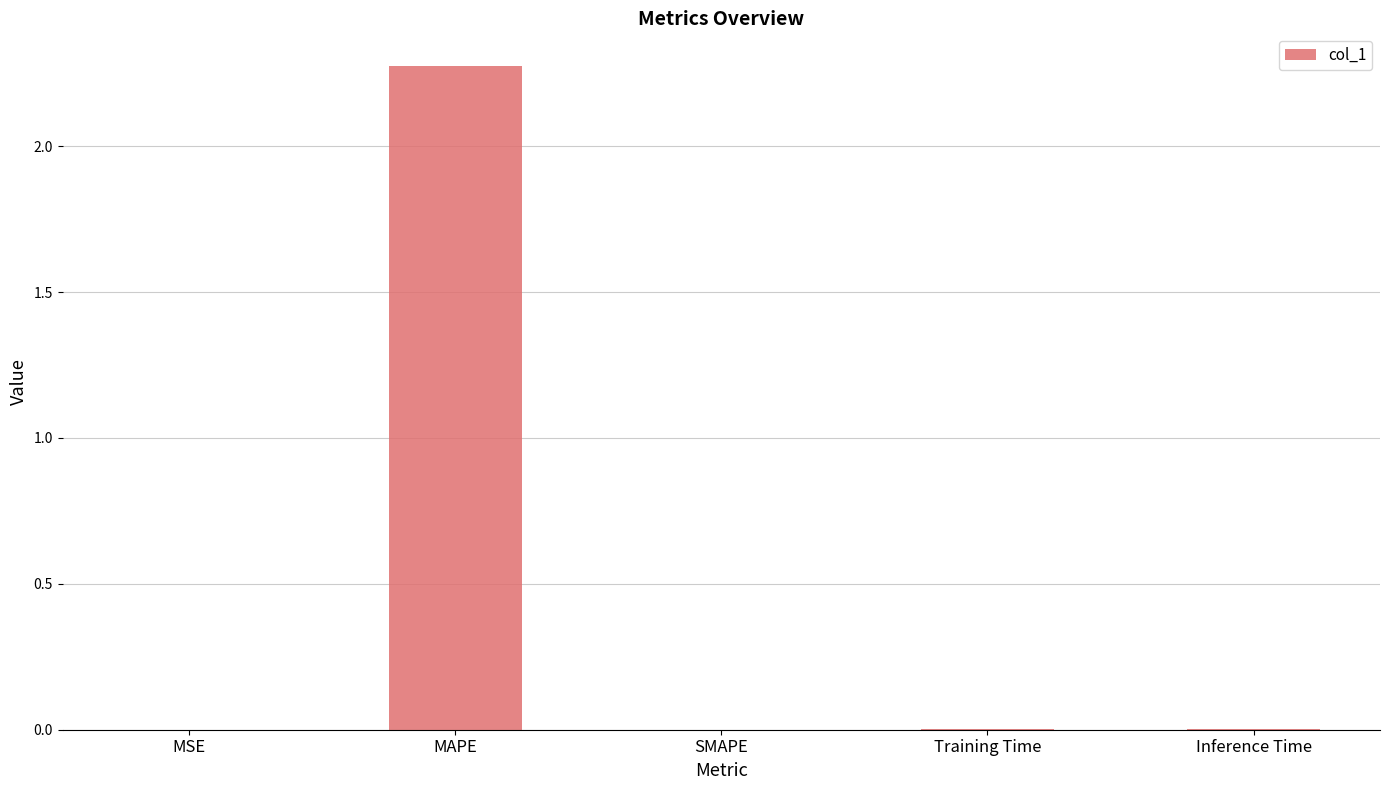

The value at MAPE is 0.8. True or false?

False